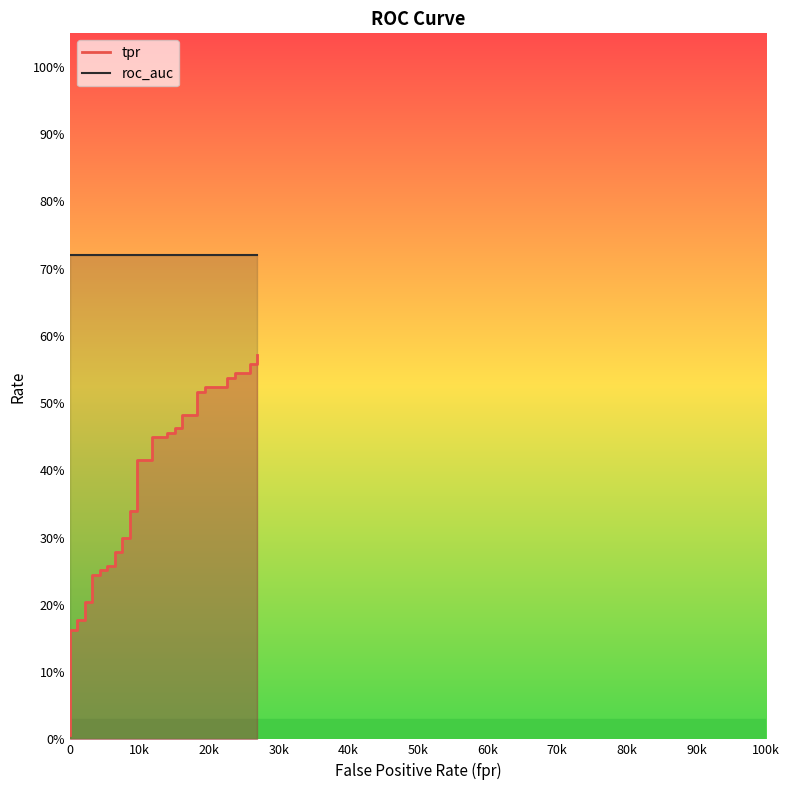

Reading left to right, extract all data points from this chart.

0.0	0.2	0.2	0.2	0.2	0.2	0.2	0.2	0.2	0.3	0.3	0.3	0.3	0.3	0.3	0.3	0.3	0.3	0.3	0.4	0.4	0.4	0.4	0.5	0.5	0.5	0.5	0.5	0.5	0.5	0.5	0.5	0.5	0.5	0.5	0.5	0.5	0.6	0.6	0.6